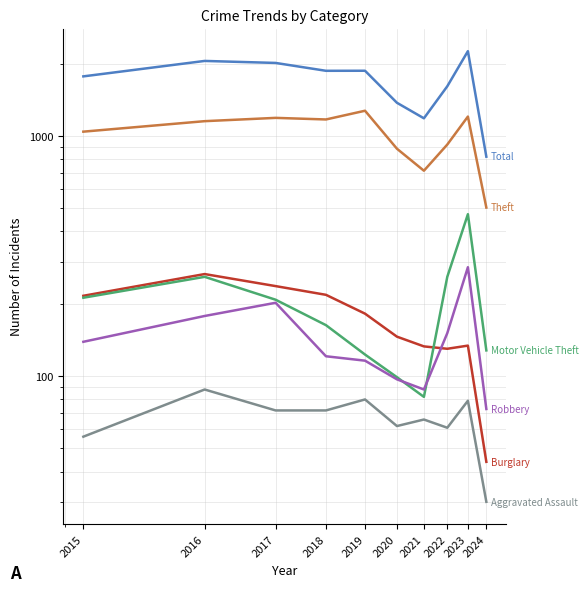

What is the approximate value of Motor Vehicle Theft at 2015?

212